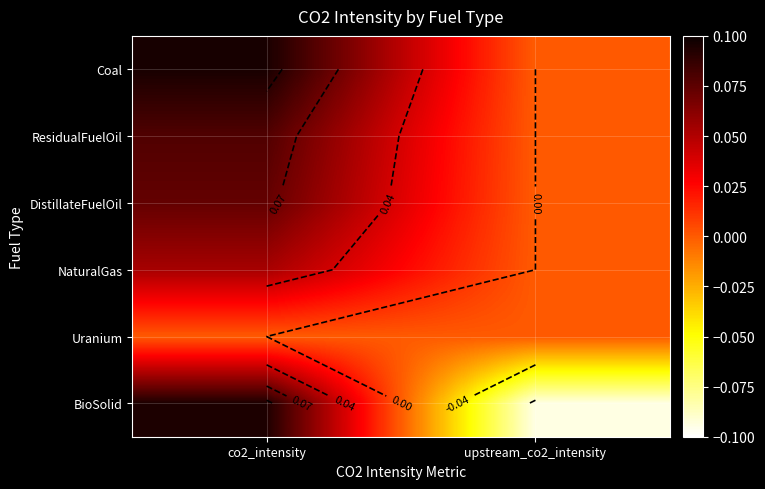

At which label does NaturalGas reach its peak?

co2_intensity